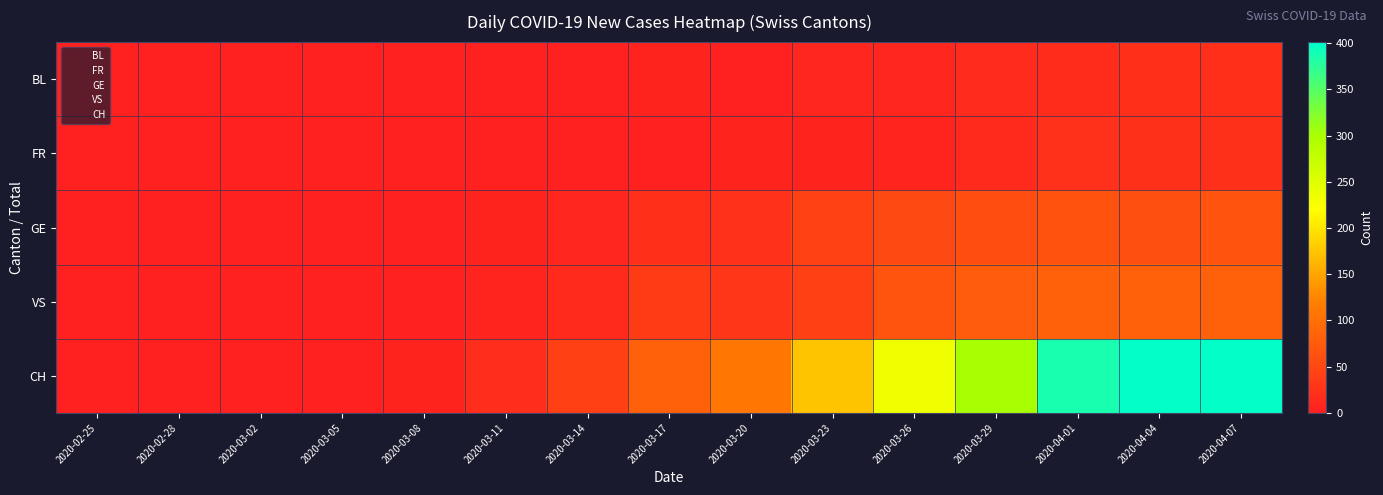

At which category is the sum across all series the highest?

2020-04-07